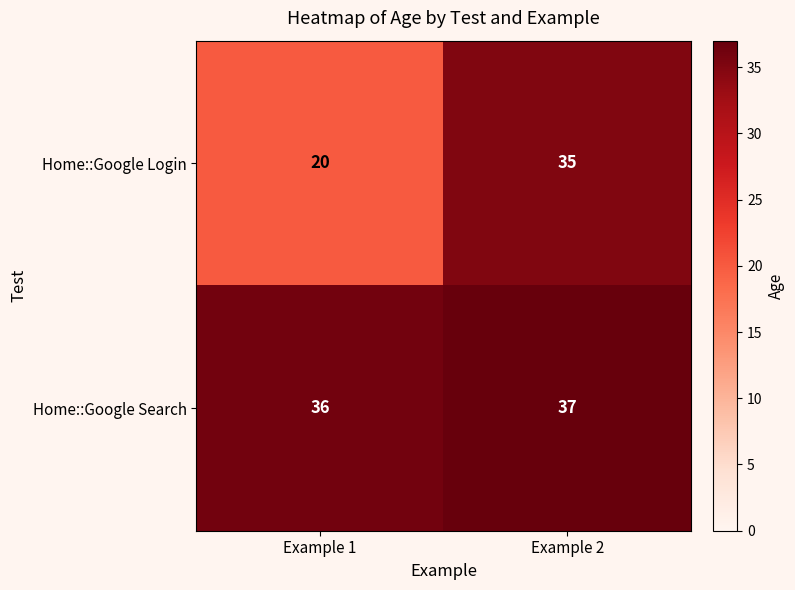

What is the spread (max minus min) of values at Example 2?

2